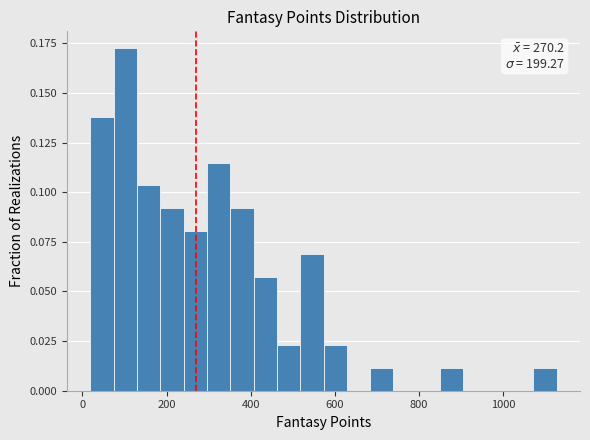

Around what value on the x-axis is the tallest bar? Give the approximate position of its centre, as read against the axis.

100